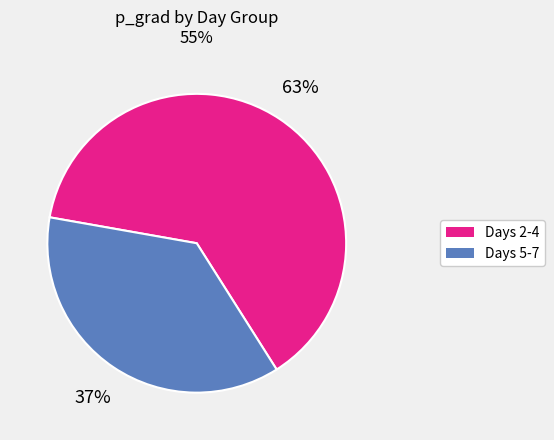

To the nearest percent, what is the average slice percentage?

50%